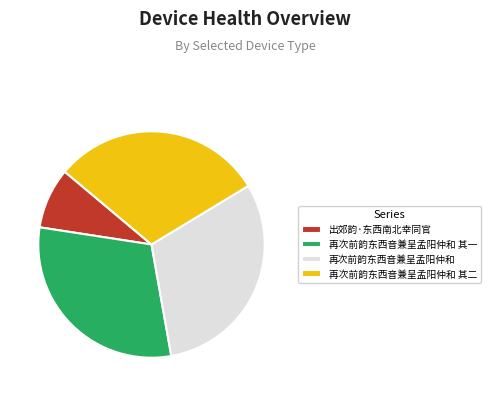

The 再次前韵东西音兼呈孟阳仲和 其二 slice represents 41% of the pie. True or false?

False